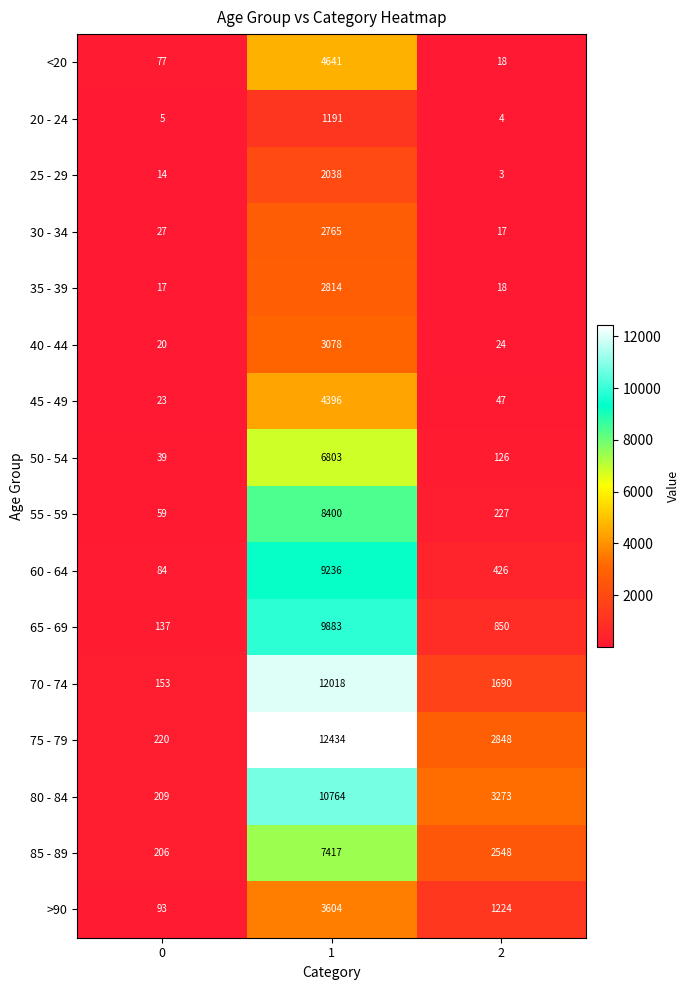

What is the minimum value for 50 - 54?

39